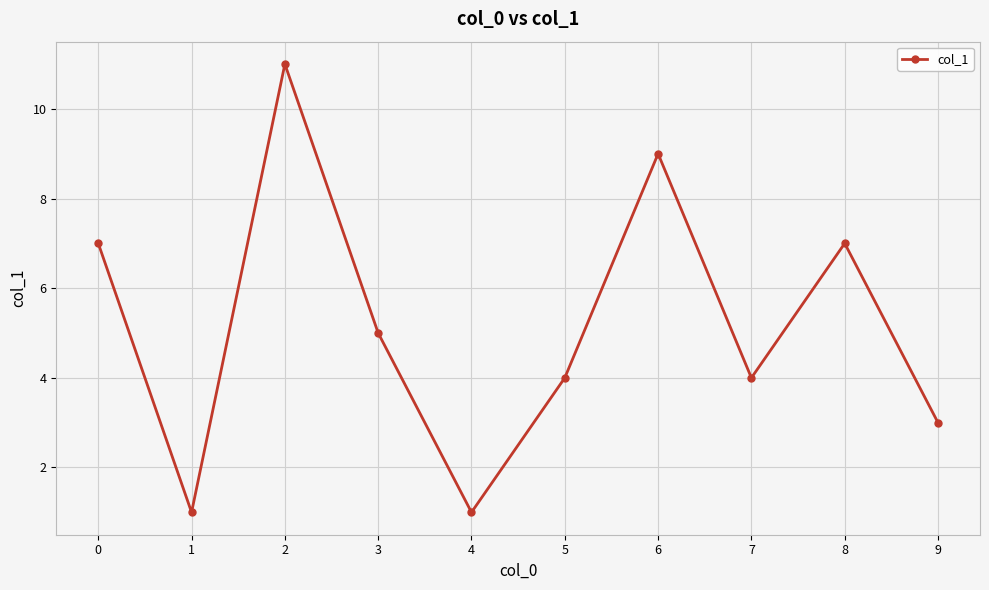

At which category does the data reach its first local valley?

1